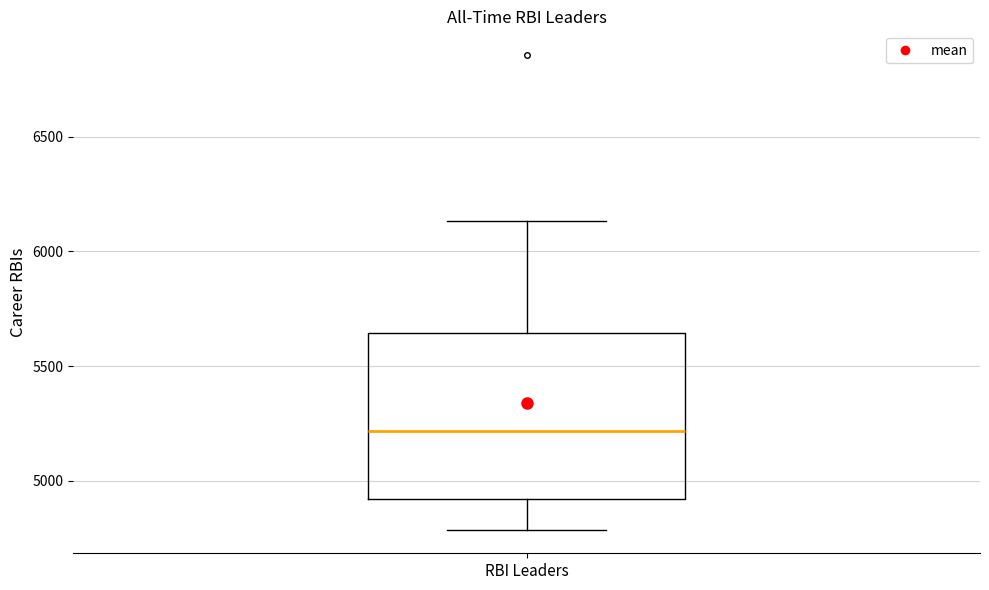

Read this box plot against the y-axis: the position of the median line, the range covered by the box, and the ends of both whiskers. The values are not printed on the chart, so give them approximately, as read against the axis.

median 5200, box 4900 to 5650, whiskers 4800 to 6150